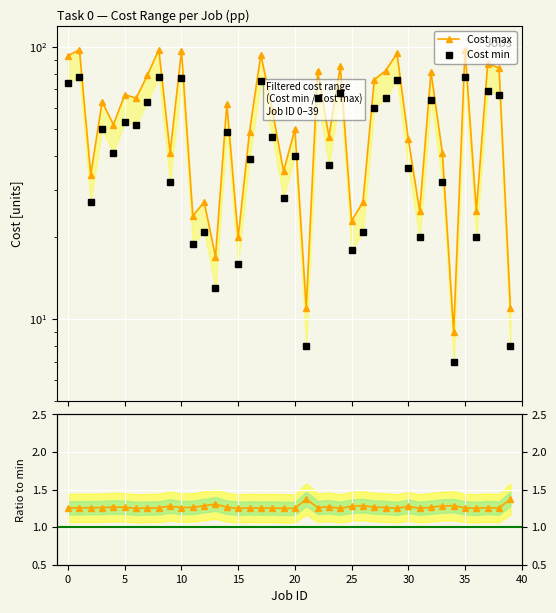

Is this an area chart (filled region under the line)?

No